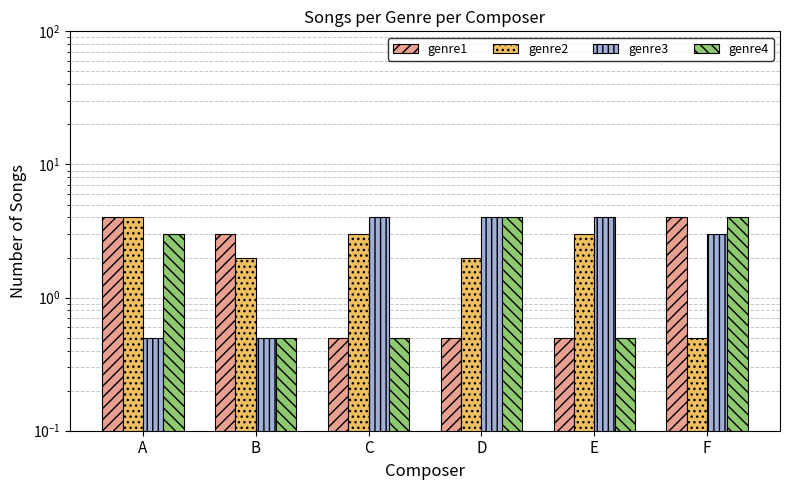

At how many categories does at least one series exceed 2?

6